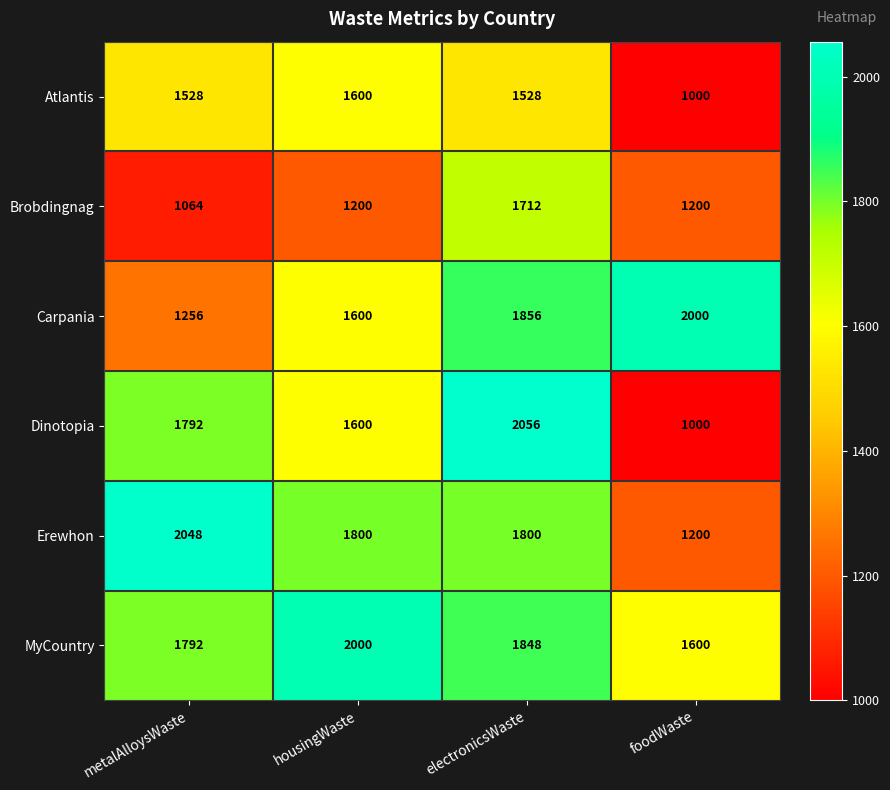

At how many categories does at least one series exceed 1900?

4